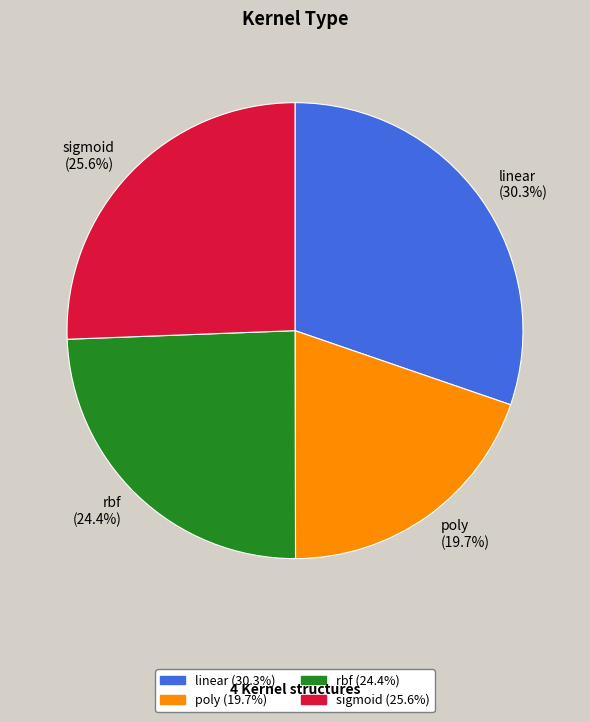

What percentage do linear and poly together represent?

50.0%